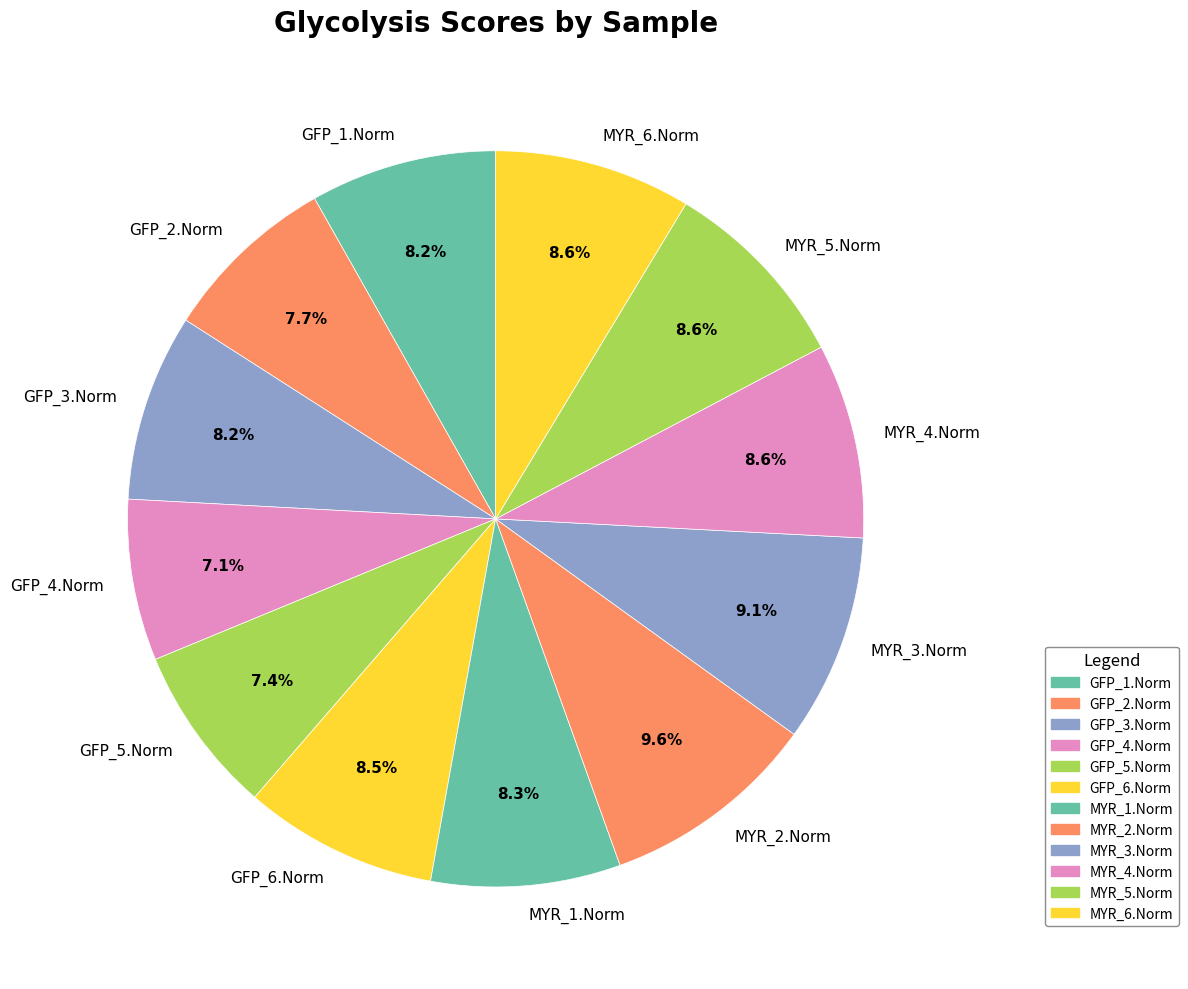

Do GFP_5.Norm and GFP_6.Norm together represent more than half of the pie?

No